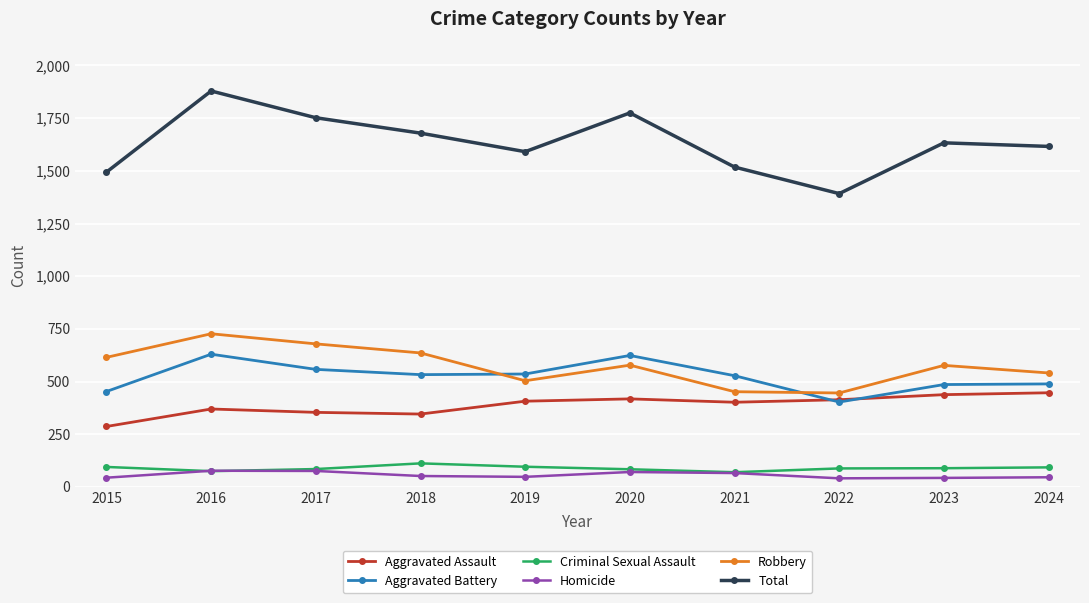

What is the lowest value of the Aggravated Battery series?

403